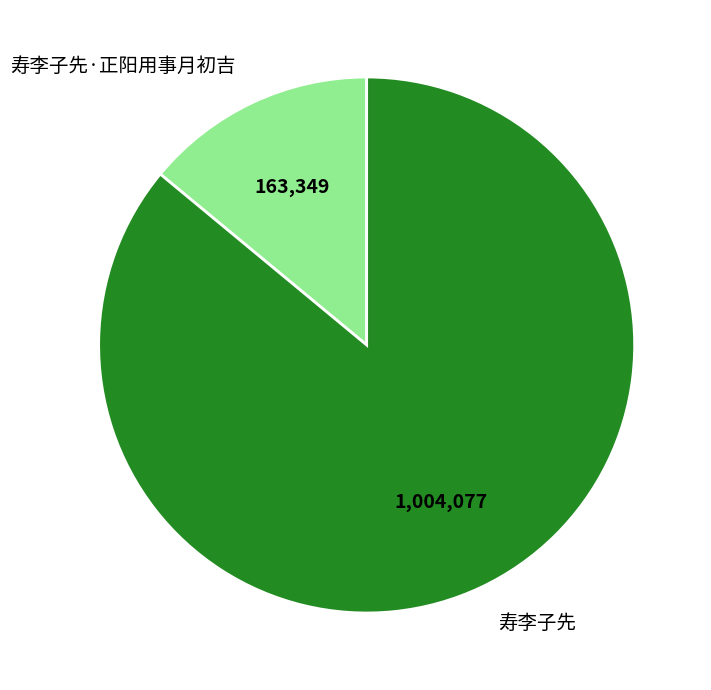

What is the ratio of the value at 寿李子先·正阳用事月初吉 to the value at 寿李子先?

0.2